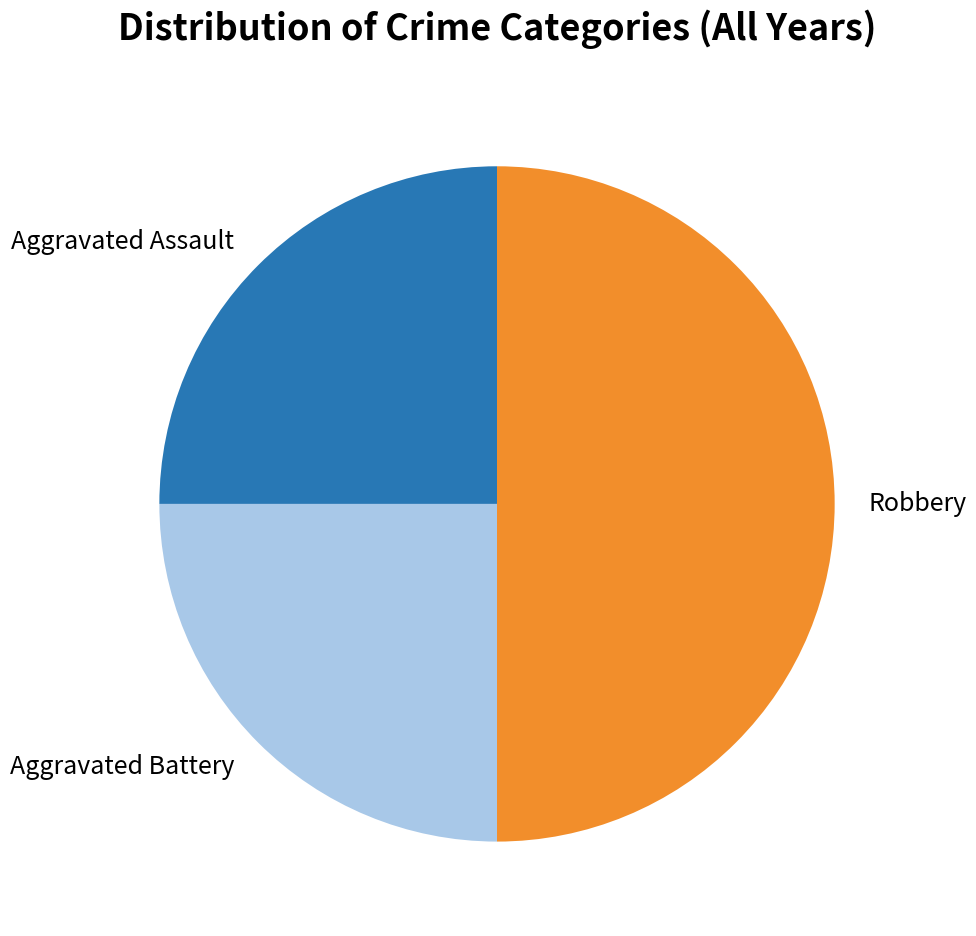

Which slice is the largest?

Robbery